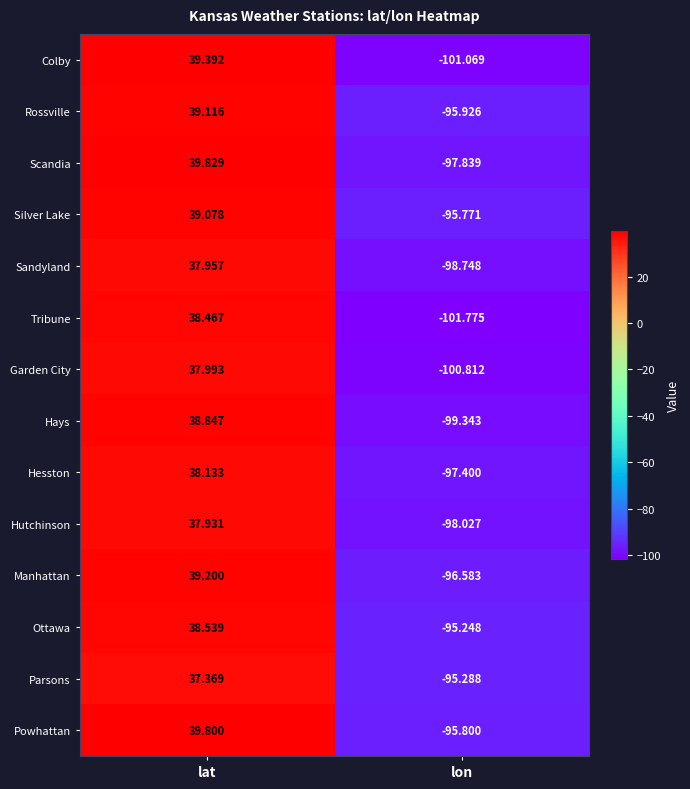

Which series has the largest range (max minus min)?

Colby